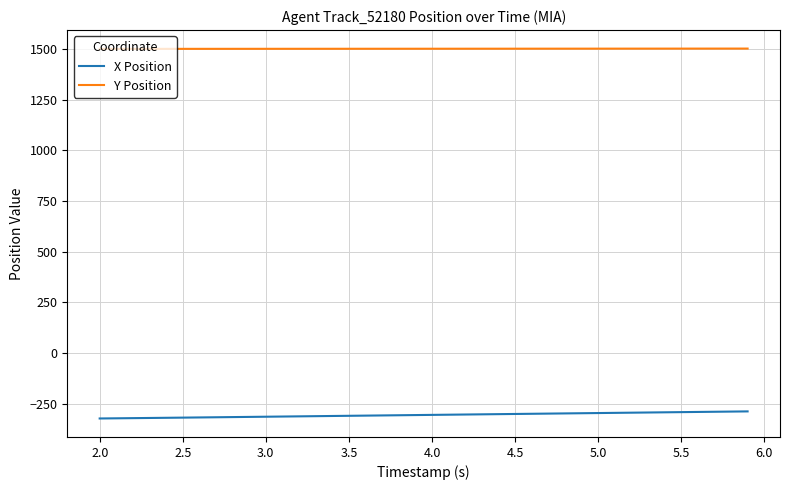

True or false: X Position and Y Position intersect in this chart.

False